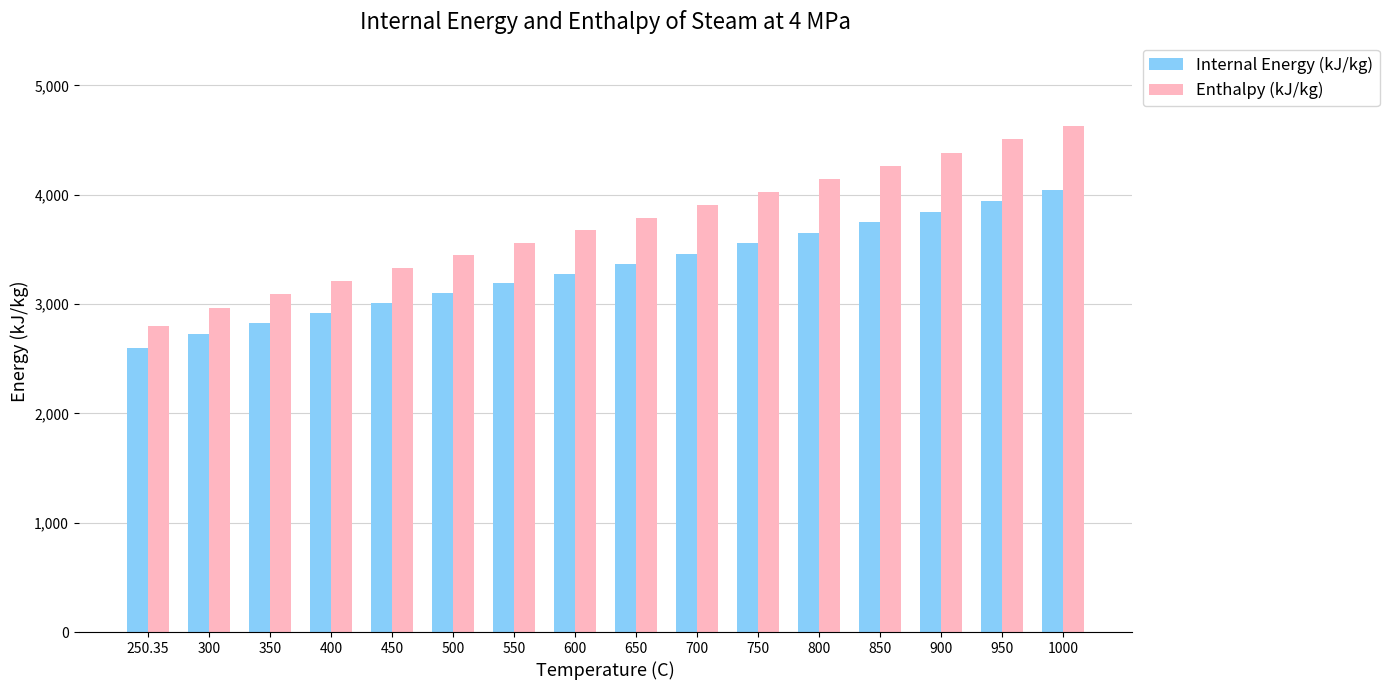

At which label is Enthalpy (kJ/kg) closest to 3716?

600